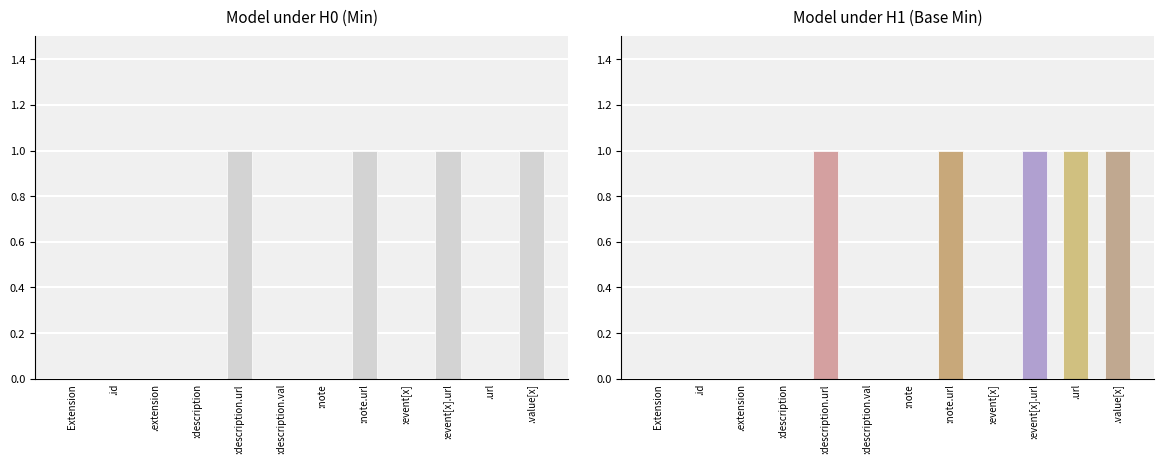

Approximately how many times larger is the value at .value[x] compared to :event[x].url?

1.0